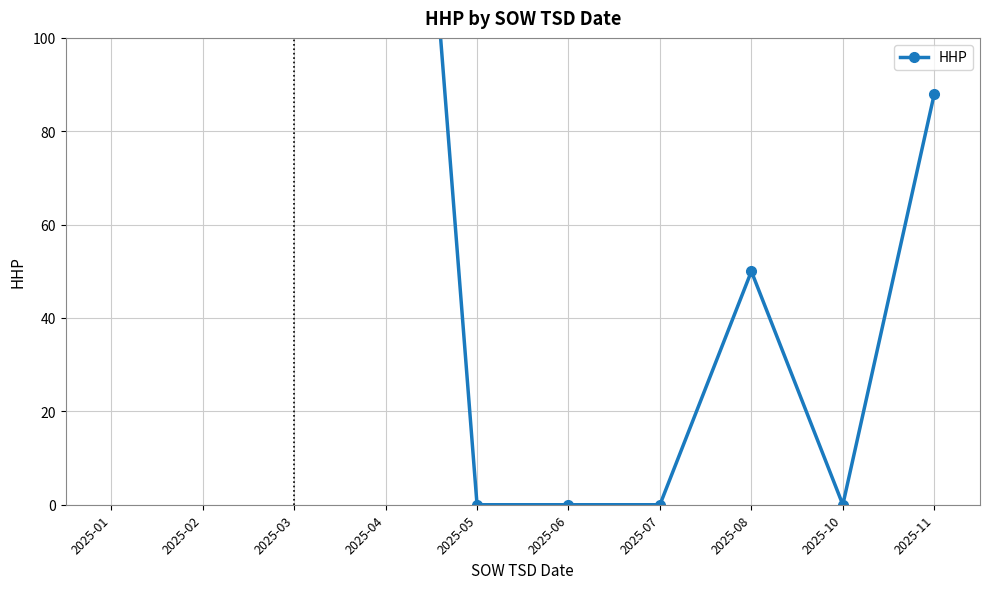

True or false: there are more than 2 points higher than both neighbors.

False